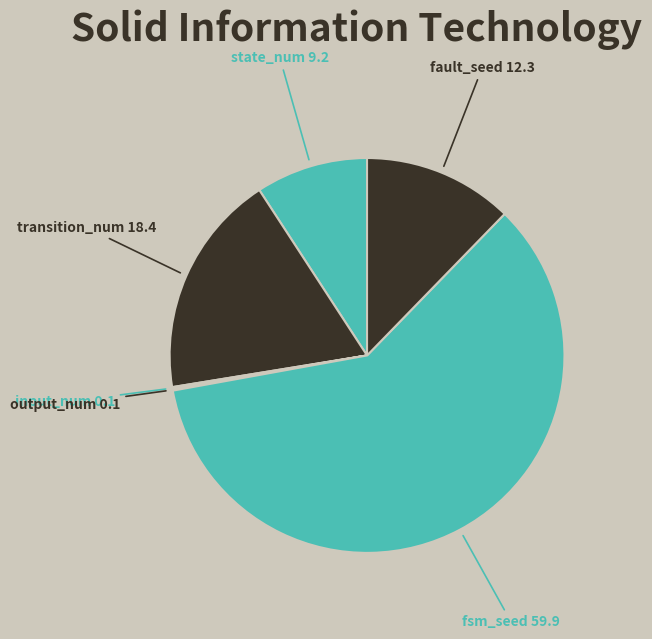

Is it true that transition_num is 18% of the pie?

True